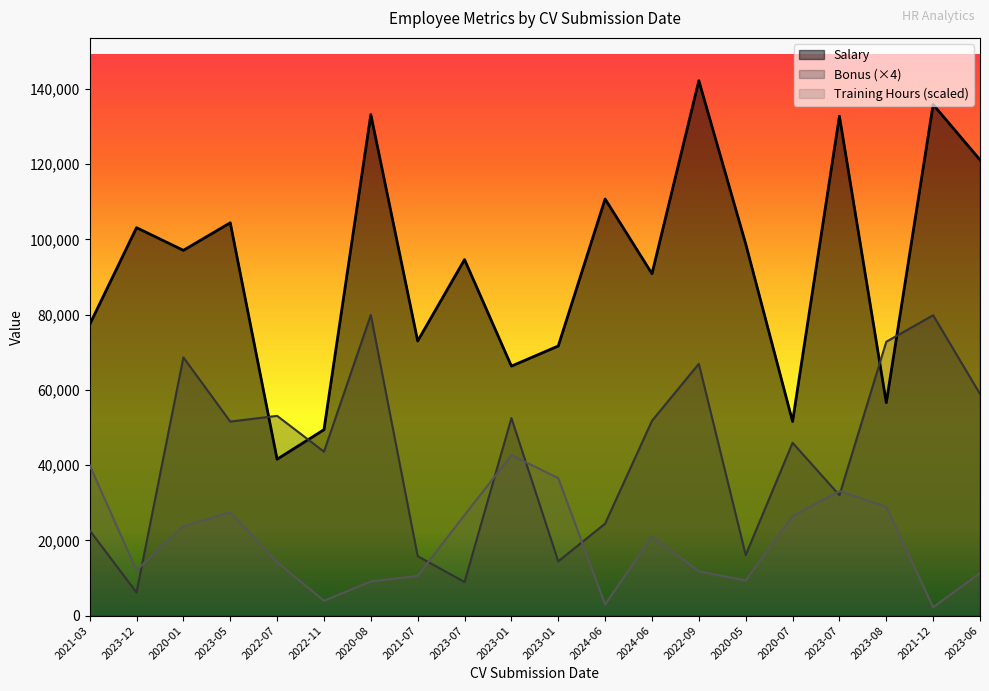

What is the difference between the second highest and minimum values in the Salary series?

94308.0